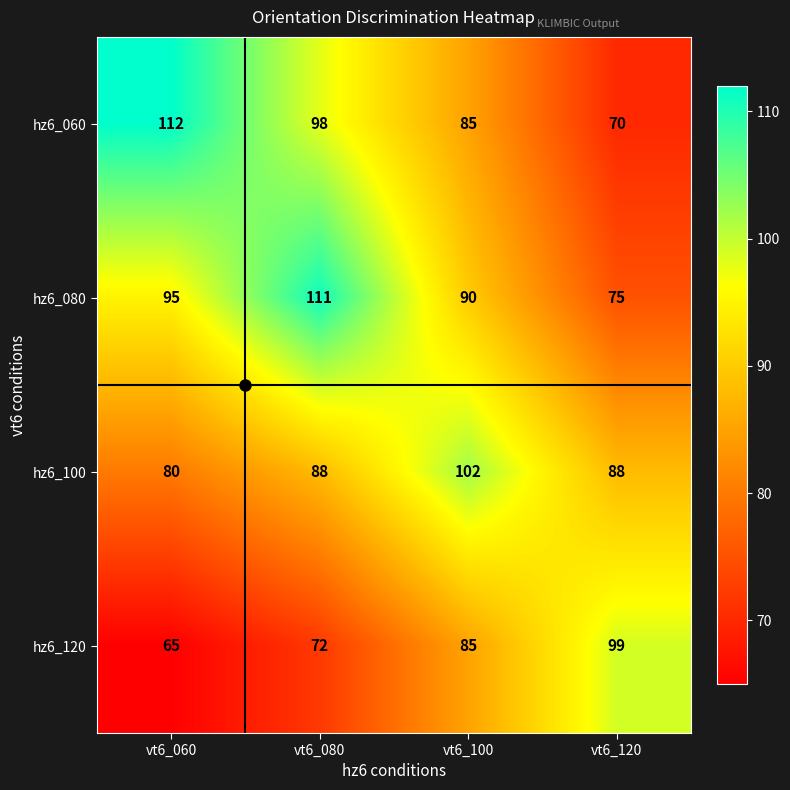

At which category is the sum across all series the highest?

vt6_080